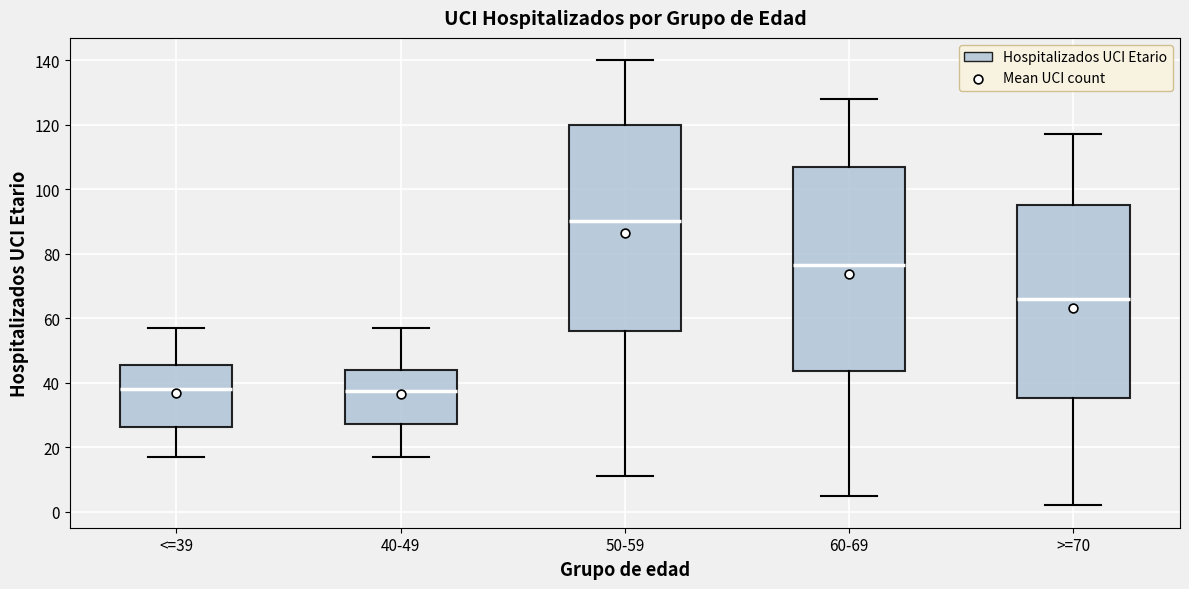

Reading left to right, transcribe this box plot: for each box, give where its median line is, the range the box spans, and where its two whiskers end, as read against the y-axis. The values are not printed on the chart, so give them approximately, as read against the axis.

<=39: median 38, box 26 to 46, whiskers 18 to 58
40-49: median 38, box 28 to 44, whiskers 18 to 58
50-59: median 90, box 56 to 120, whiskers 12 to 140
60-69: median 76, box 44 to 108, whiskers 6 to 128
>=70: median 66, box 36 to 96, whiskers 2 to 118